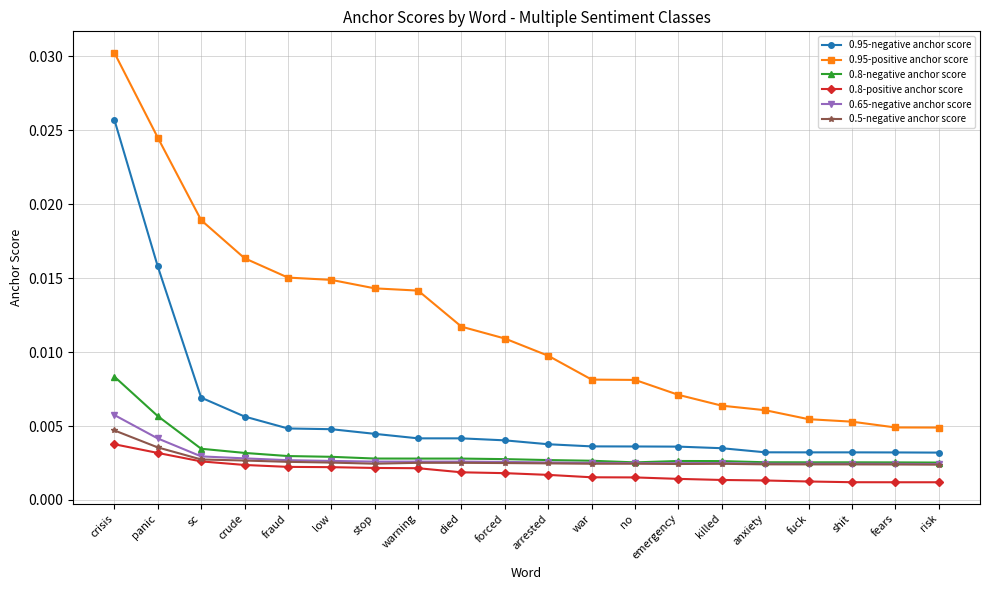

How many 0.8-negative anchor score values are between 0 and 1?

20